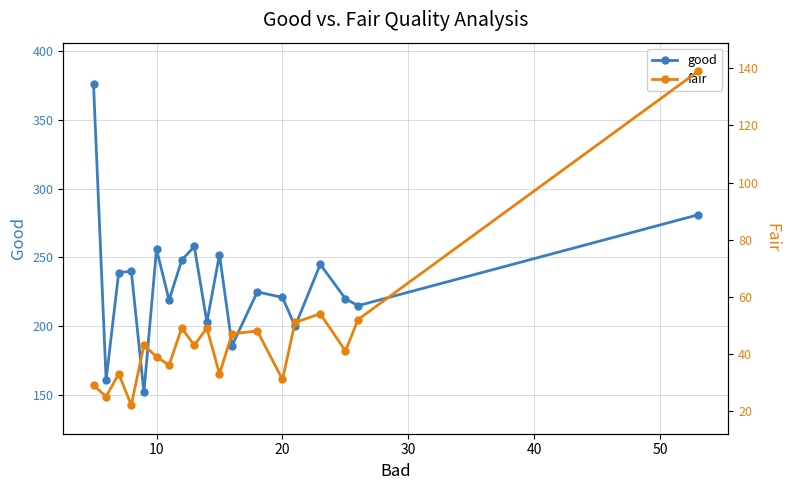

In good, how many points are higher than both neighbors (excluding endpoints)?

6